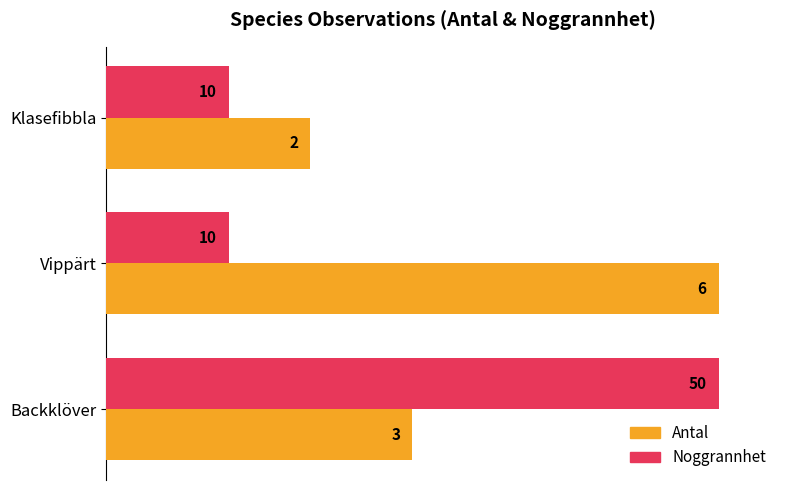

What are all the series names shown in the legend?

Antal, Noggrannhet